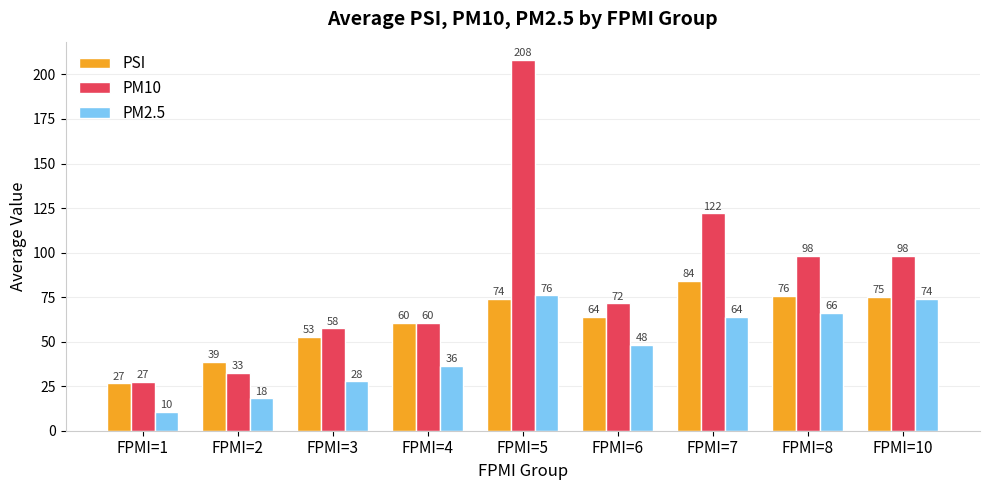

Read the PM2.5 value at FPMI=3.

27.7